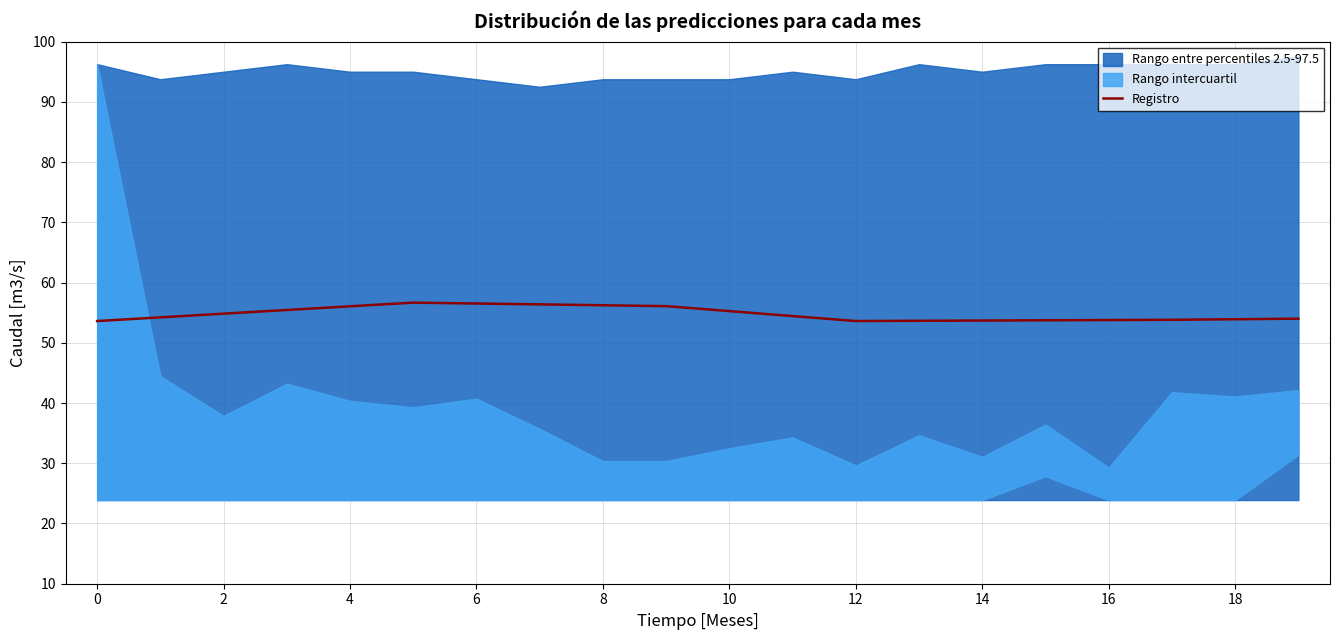

The Registro series shows 16.7 at 16. True or false?

False